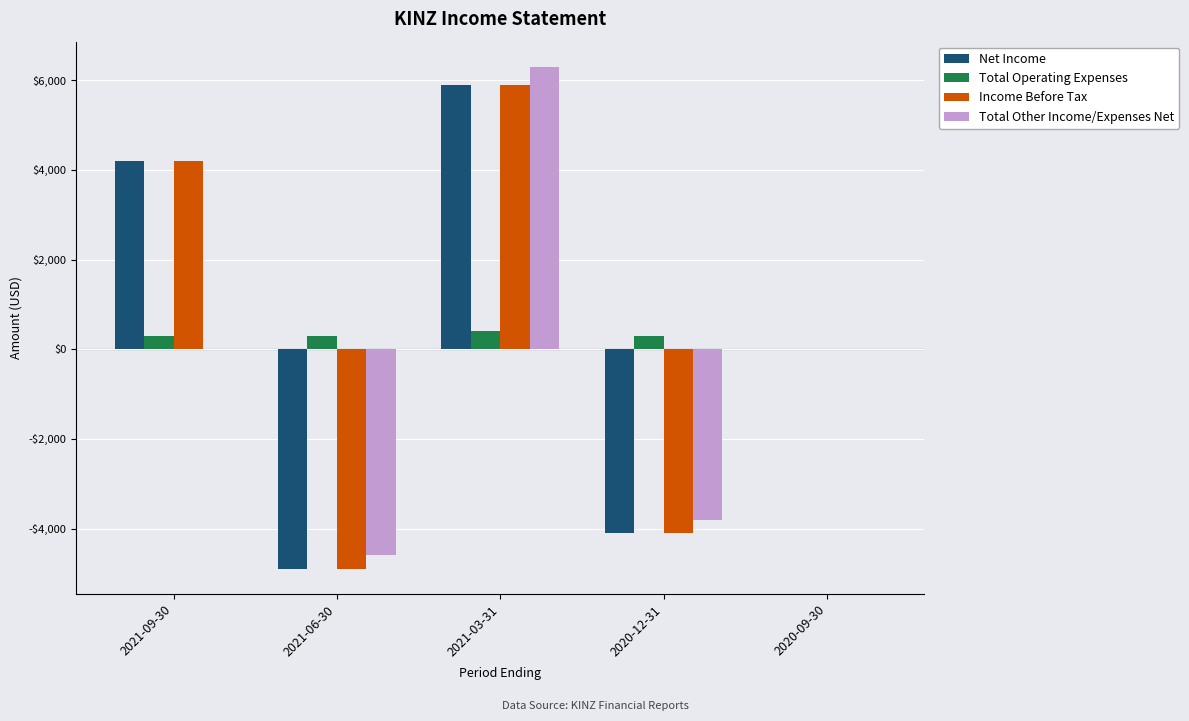

What is the average value of the Total Operating Expenses series?

260